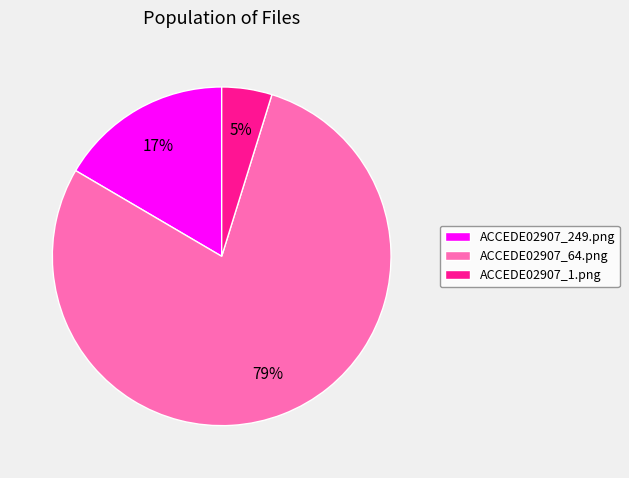

Between ACCEDE02907_249.png and ACCEDE02907_64.png, which is larger?

ACCEDE02907_64.png